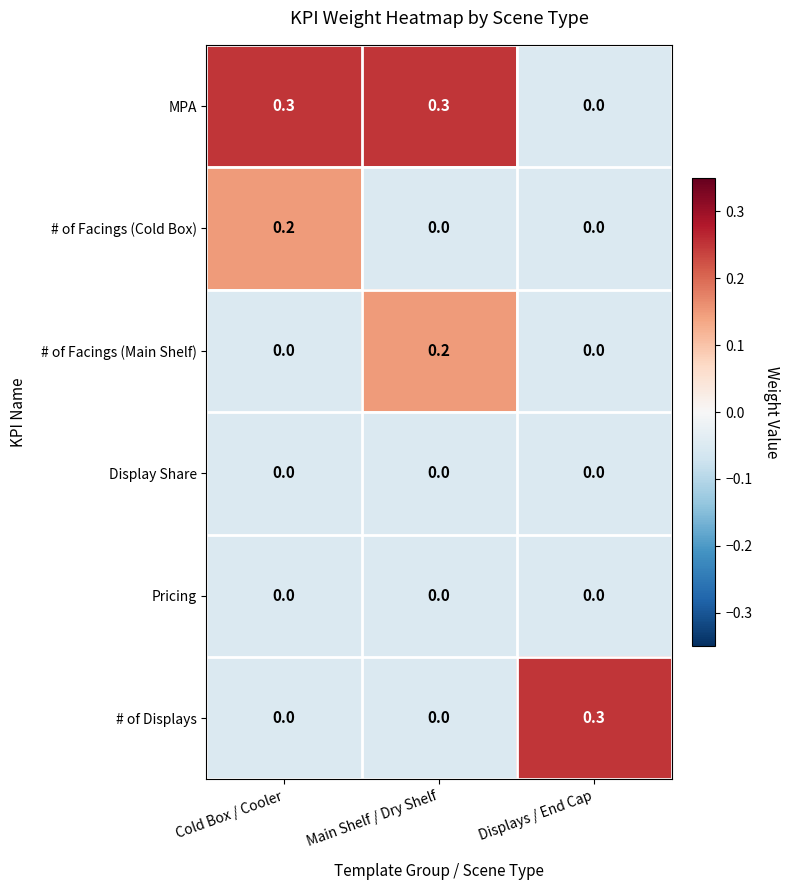

What is the sum of all # of Displays values?

0.3